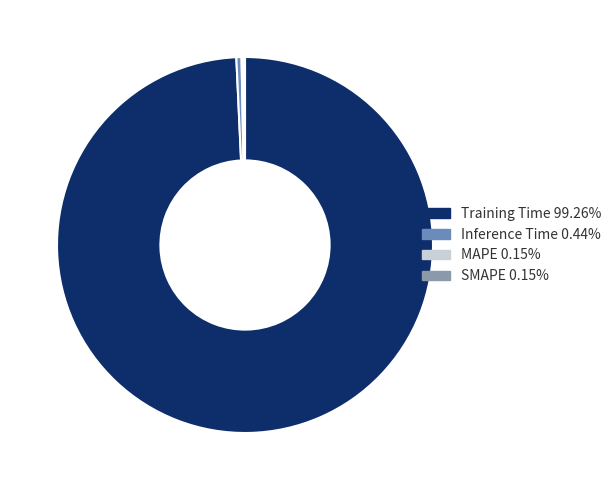

What is the largest slice in the pie chart?

Training Time